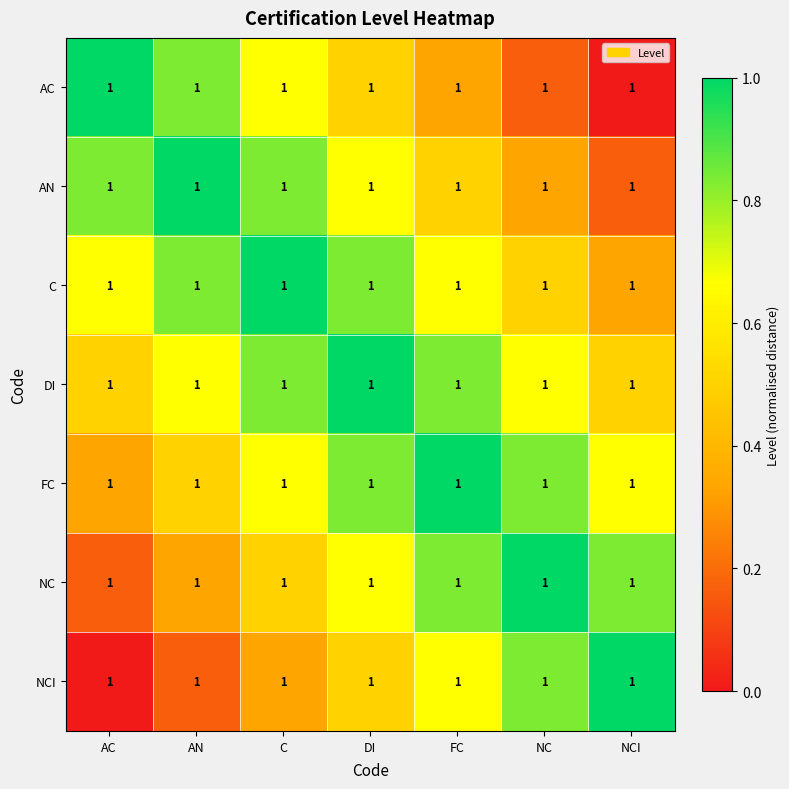

How many series are shown in this chart?

7